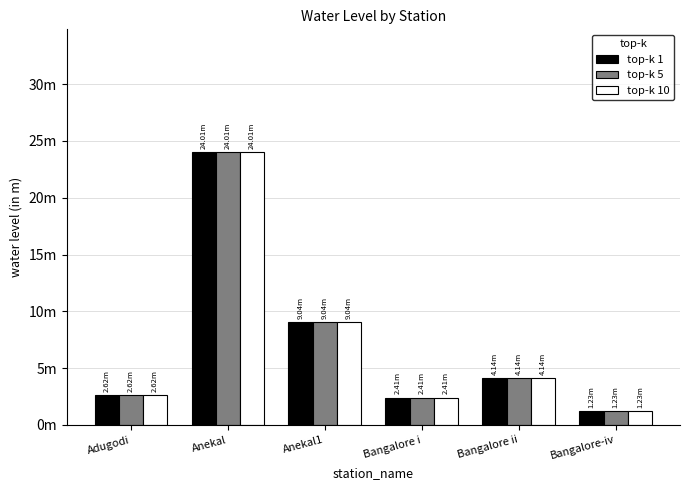

What is the difference between the maximum and second lowest values in the top-k 1 series?

21.6